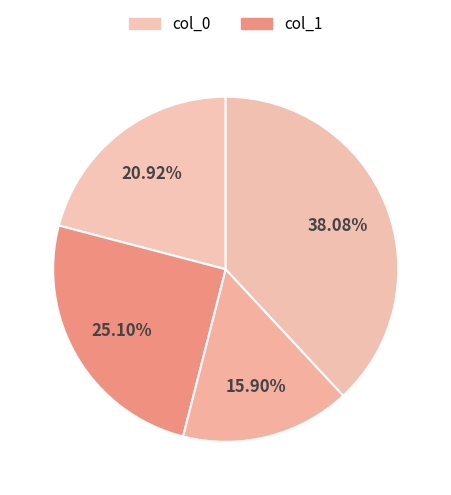

Count the number of slices in the pie.

4